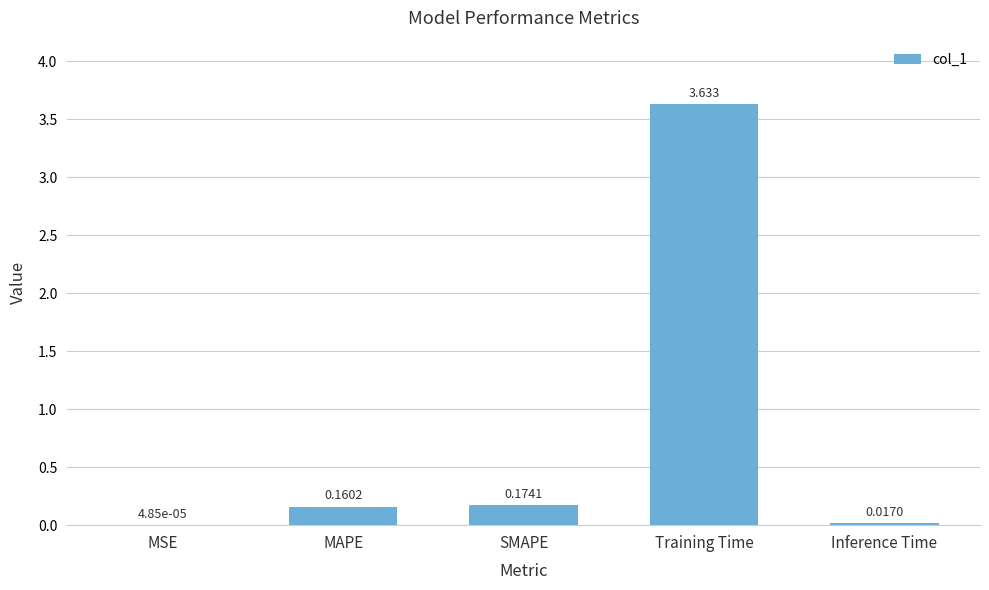

Between MSE and Inference Time, which is larger?

Inference Time